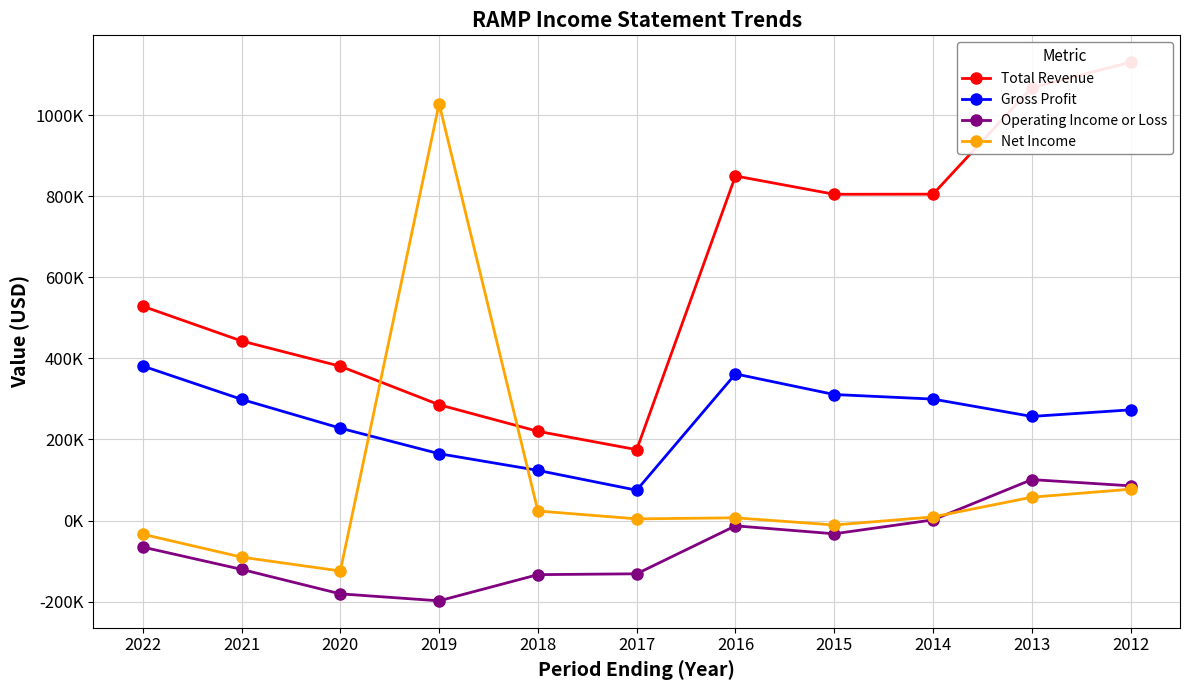

What is the total value across all series at 2012?

1566600